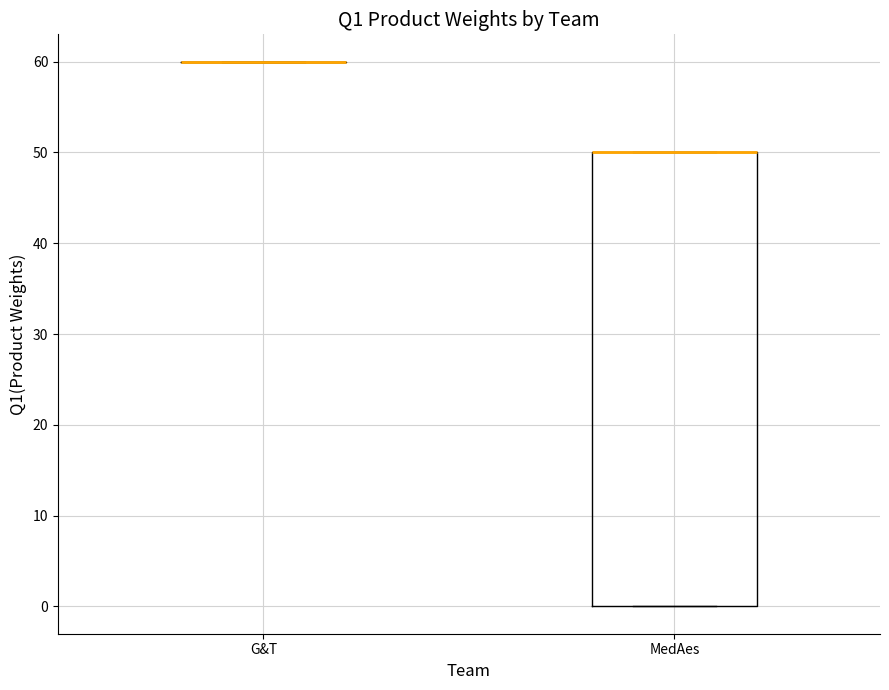

Comparing the boxes themselves (not the whiskers), which one is the tallest?

MedAes